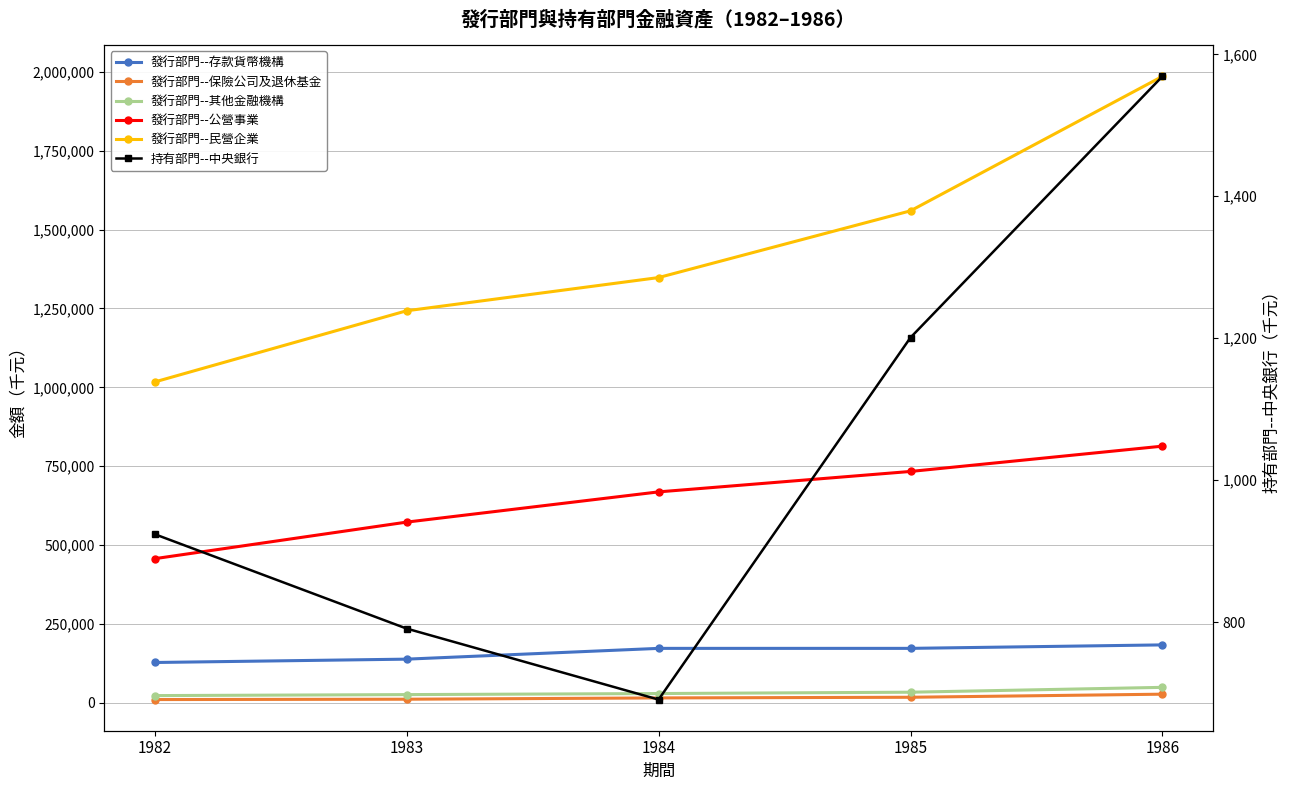

At which label does 發行部門--民營企業 first exceed 1348062?

1985